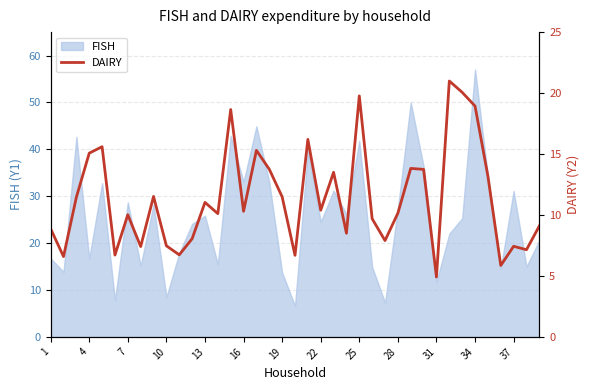

At which label does FISH reach its peak?

34